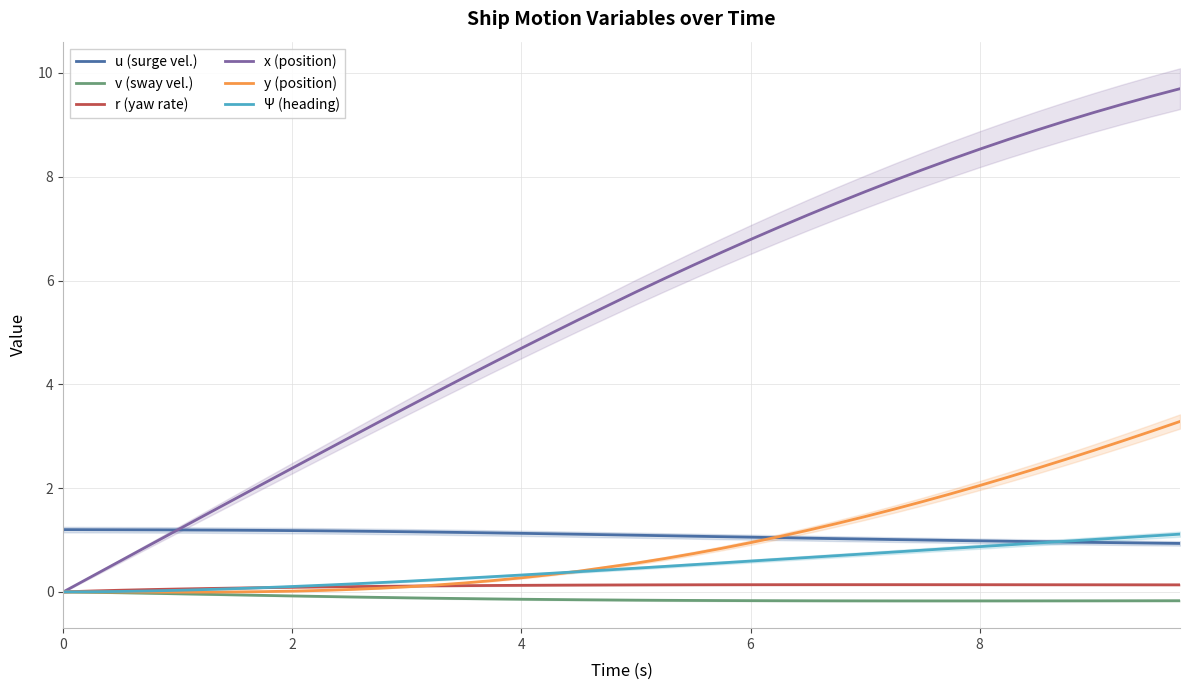

Count the r (yaw rate) values in the range 0 to 1.

39